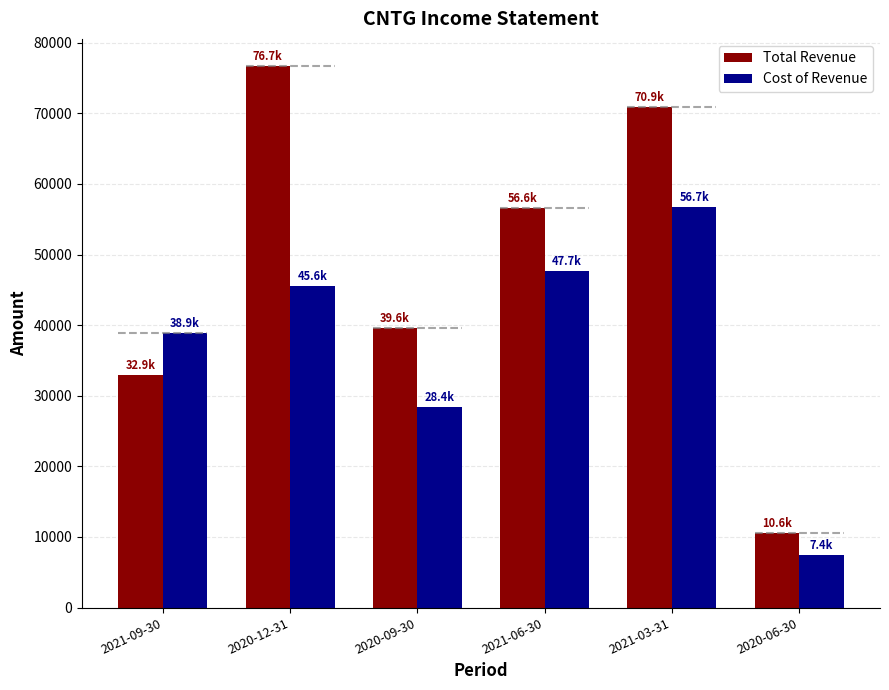

What is the sum of the Cost of Revenue values at 2020-12-31 and 2020-09-30?

74000